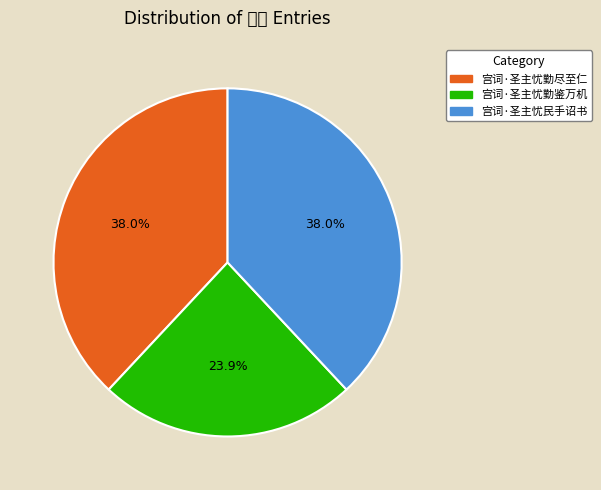

What is the smallest slice in the pie chart?

宫词·圣主忧勤鉴万机